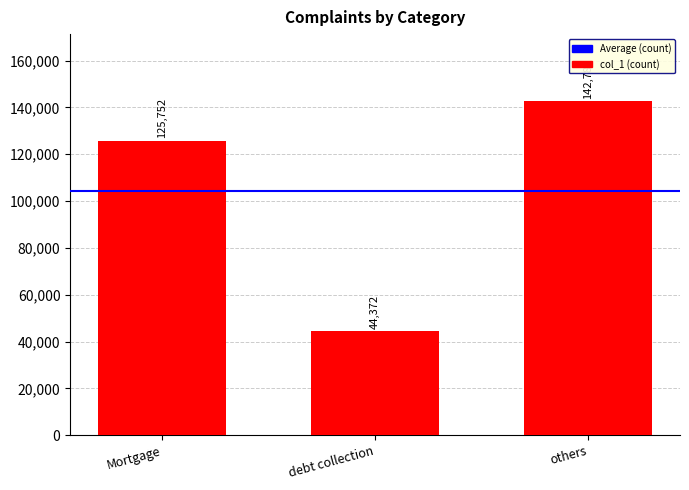

Approximately how many times larger is the value at debt collection compared to Mortgage?

0.4